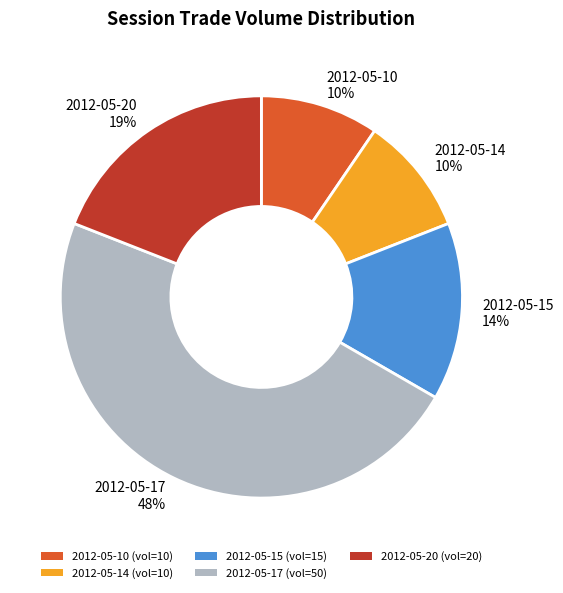

To the nearest percent, what is the average slice percentage?

20%